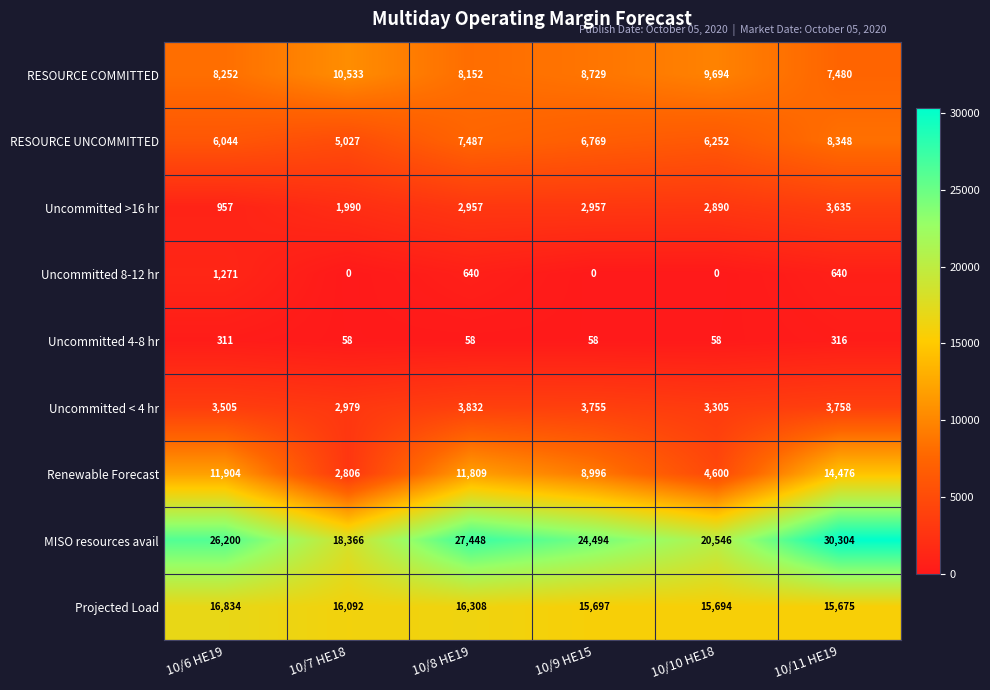

Count the number of data series in this chart.

9